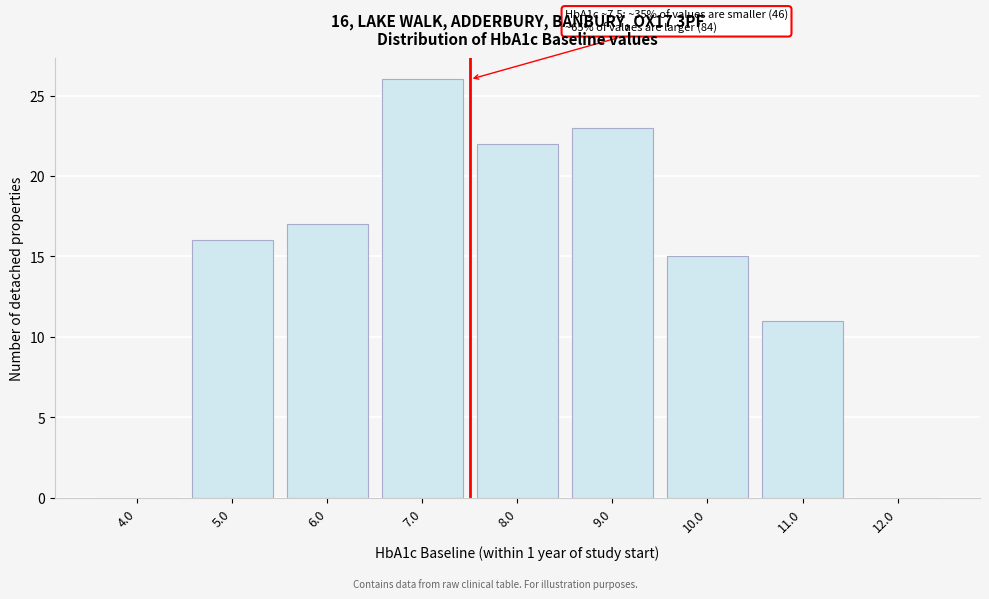

Reading left to right, extract all data points from this chart.

4.0=0	5.0=16	6.0=17	7.0=26	8.0=22	9.0=23	10.0=15	11.0=11	12.0=0